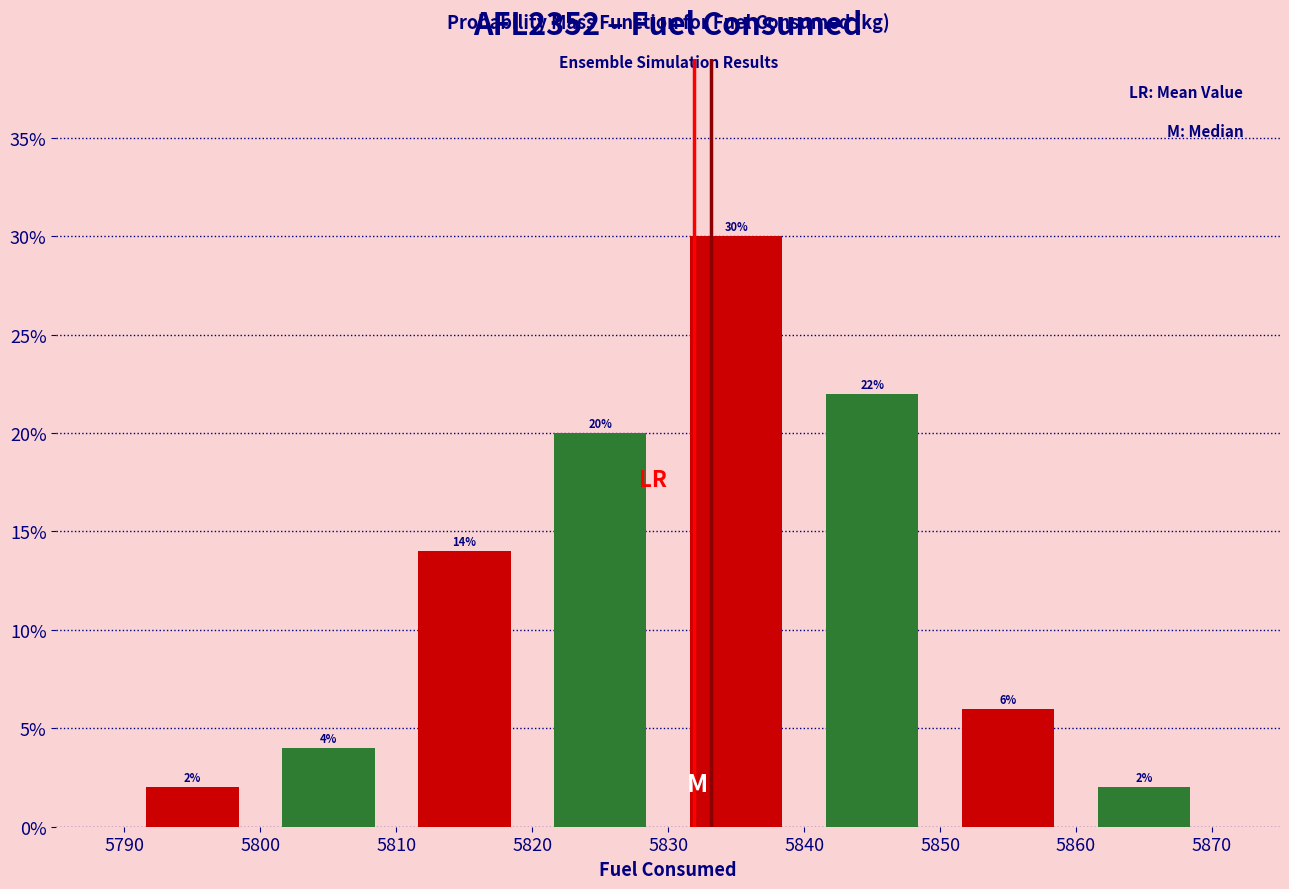

How tall is the bar that spans 5820 to 5830 on the x-axis?

20